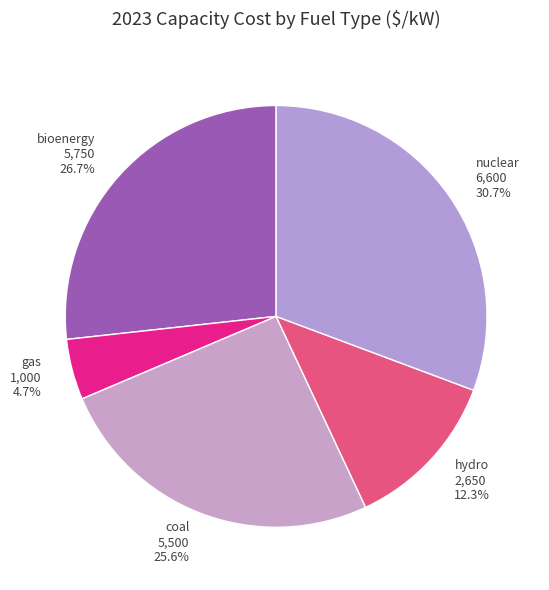

True or false: nuclear accounts for 31% of the total.

True